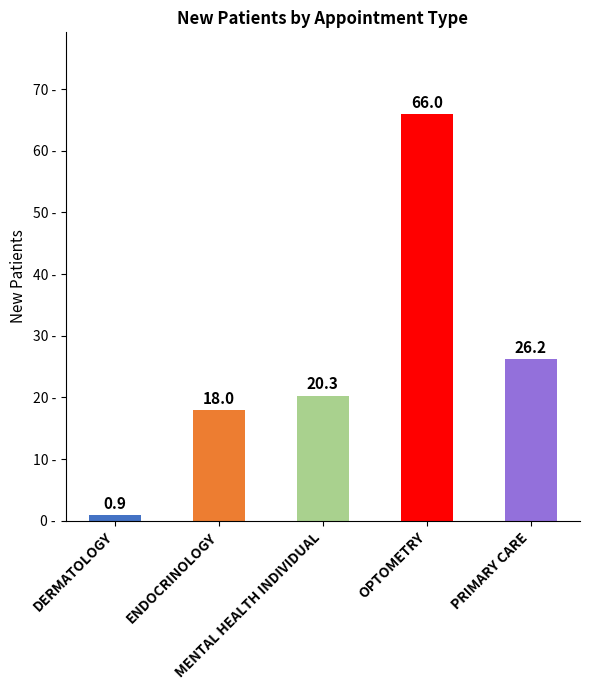

Reading left to right, list all the values displayed in this chart.

DERMATOLOGY=0.9	ENDOCRINOLOGY=18.0	MENTAL HEALTH INDIVIDUAL=20.3	OPTOMETRY=66.0	PRIMARY CARE=26.2